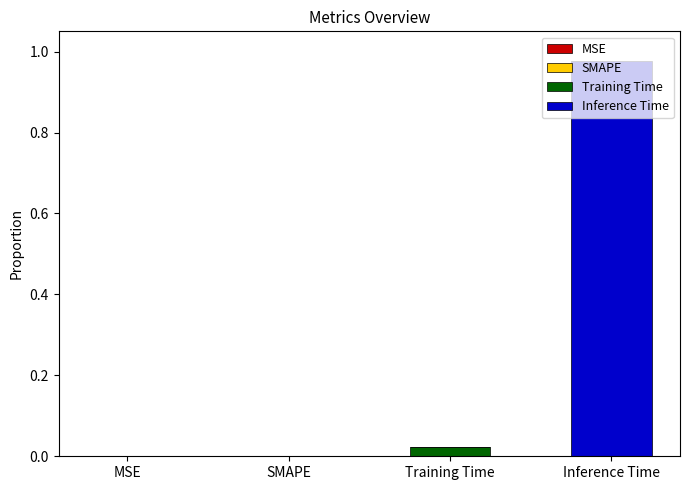

At which category is the sum across all series the highest?

Inference Time